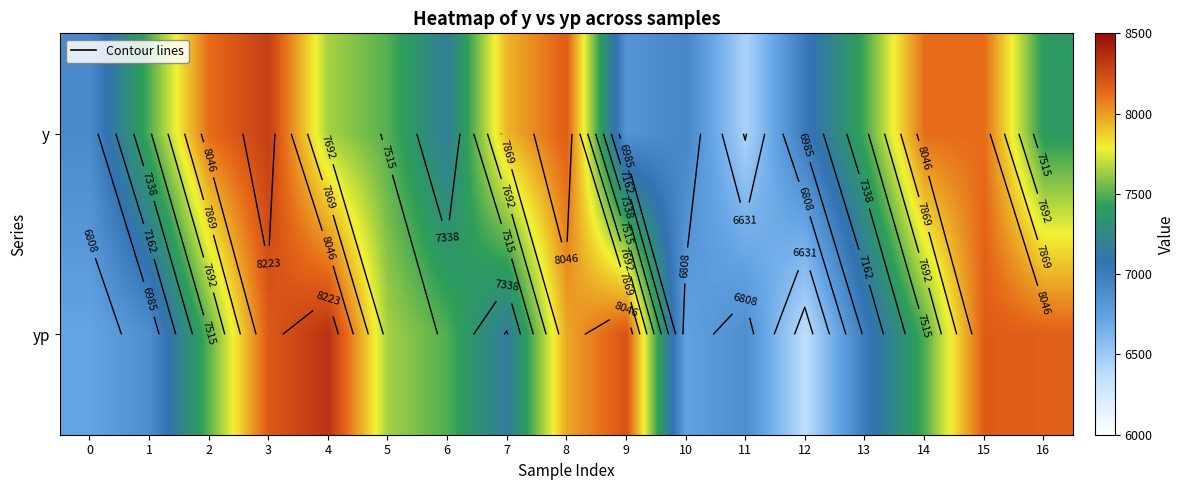

Rank the categories by yp value from highest to lowest.

4, 9, 3, 15, 16, 8, 5, 2, 6, 14, 7, 13, 11, 1, 10, 0, 12